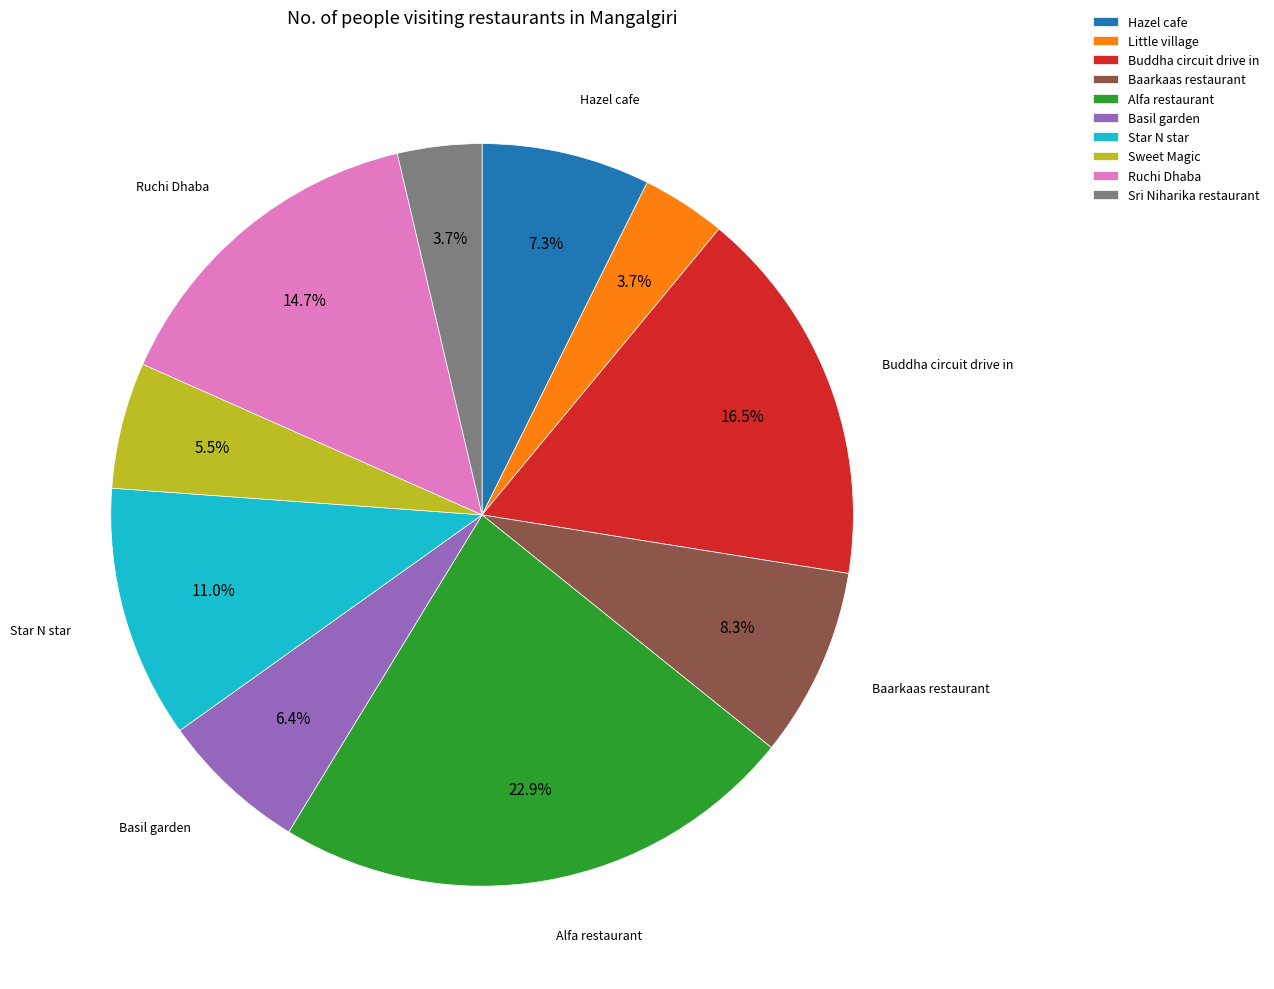

Does Buddha circuit drive in represent more than half of the total?

No